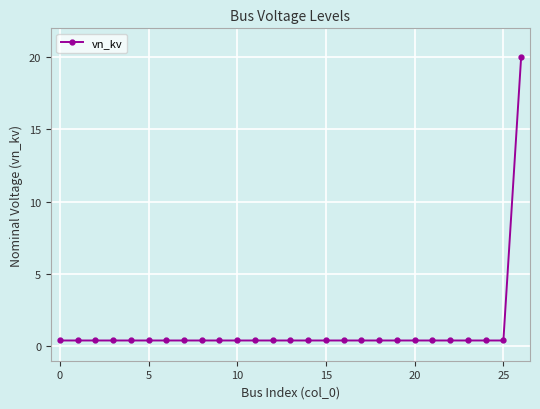

What is the greatest value displayed?

20.0